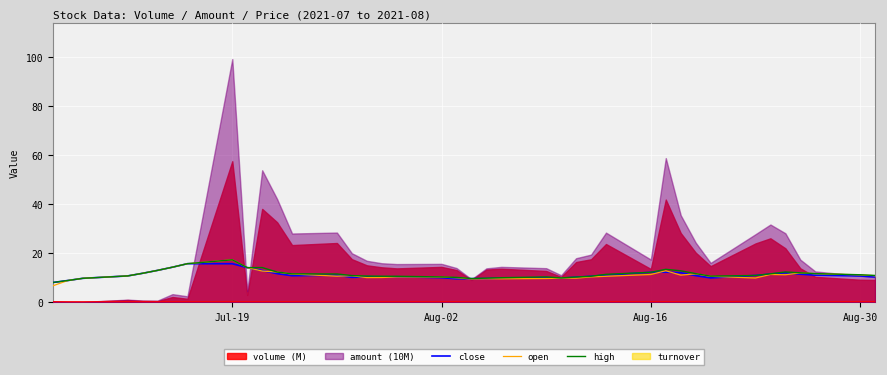

True or false: high has a value of 11.2 at Aug-30.

True